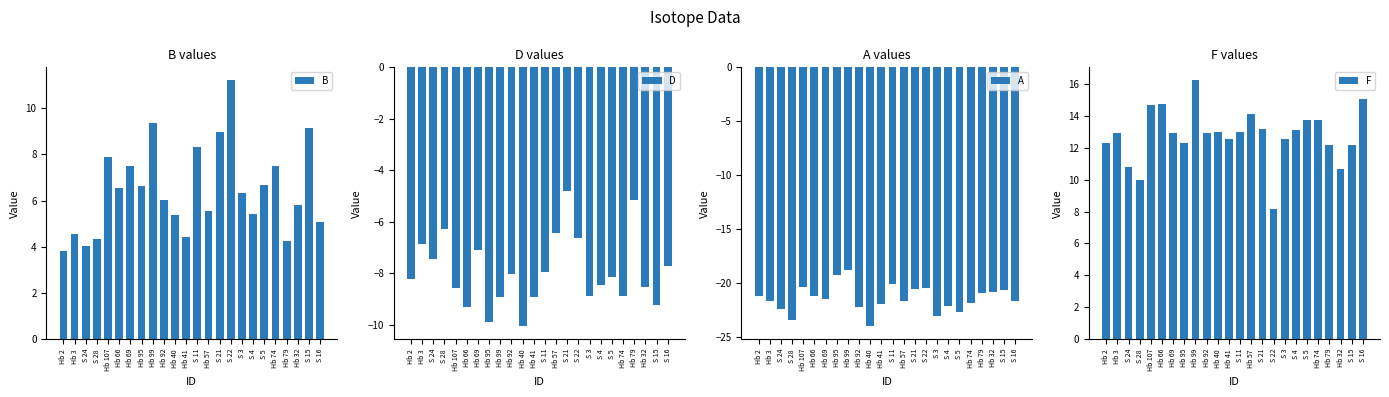

What is the label of the 5th bar from the left?

Hb 107